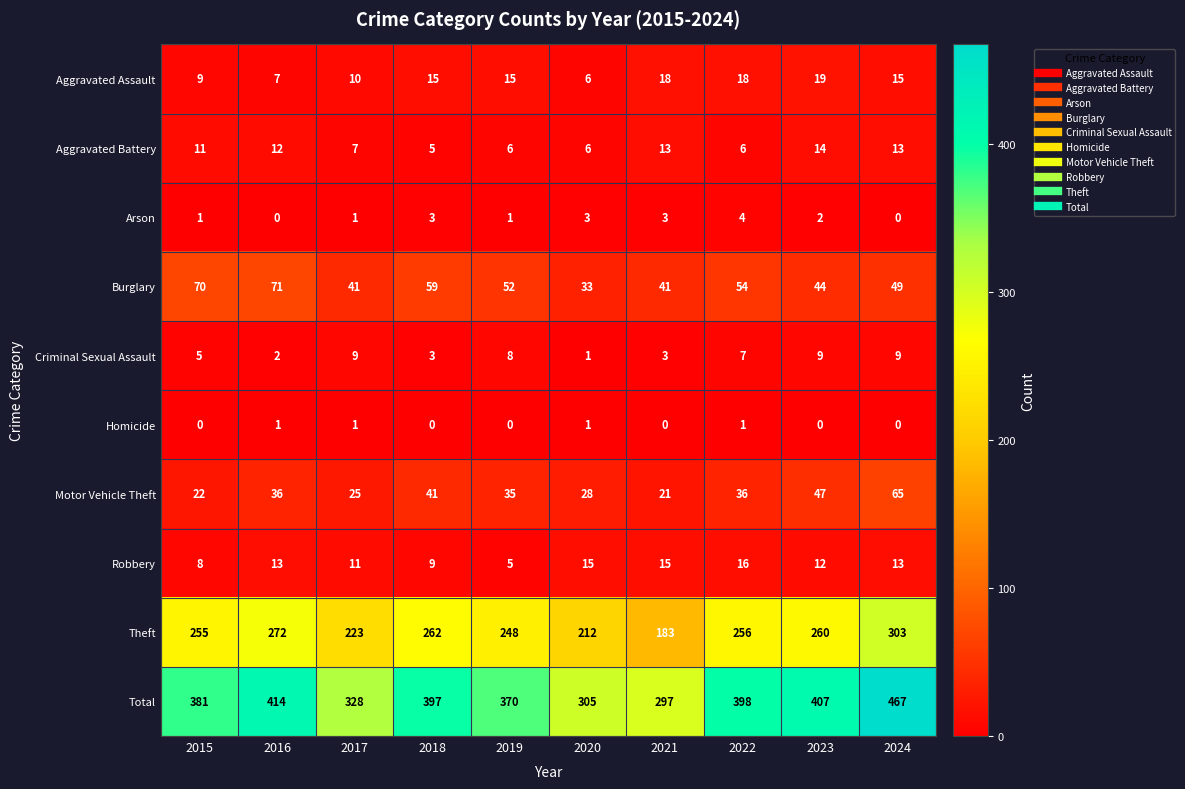

Count the number of data series in this chart.

10